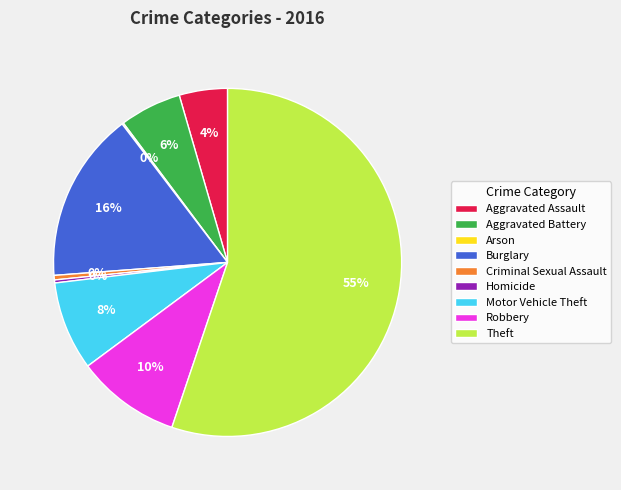

Combined, do Burglary and Motor Vehicle Theft account for over 50%?

No